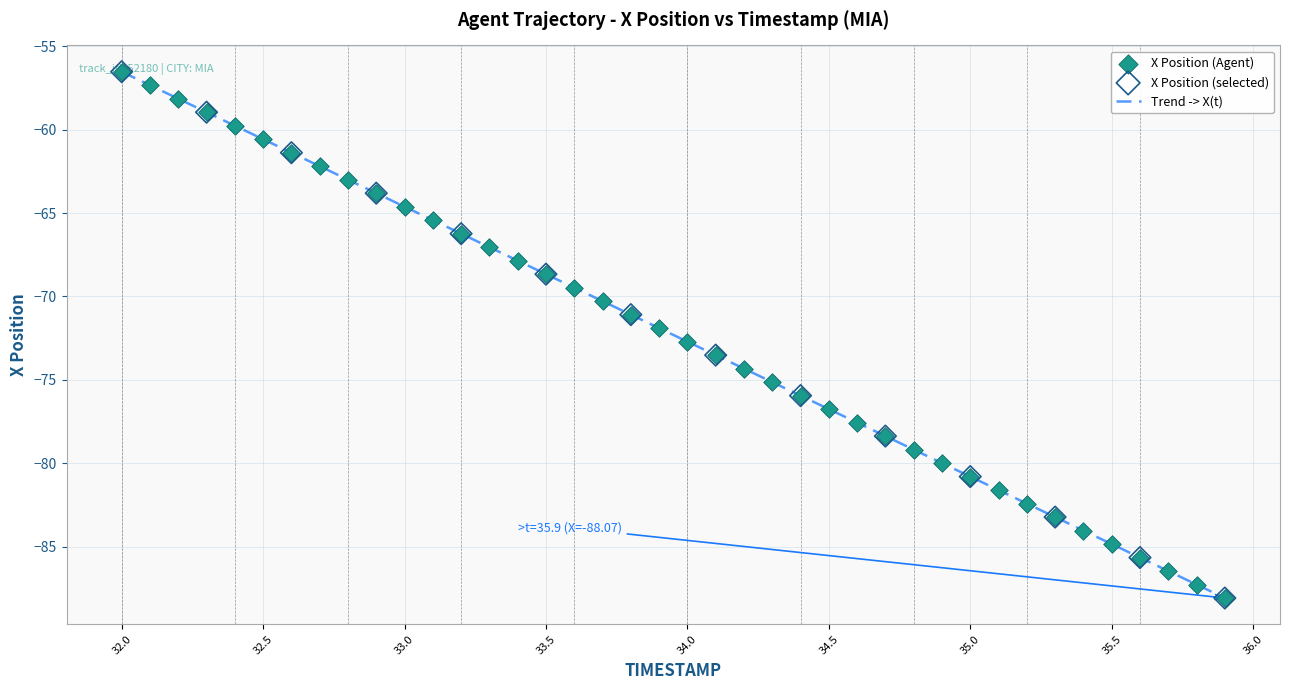

What is the smallest value displayed?

-88.1